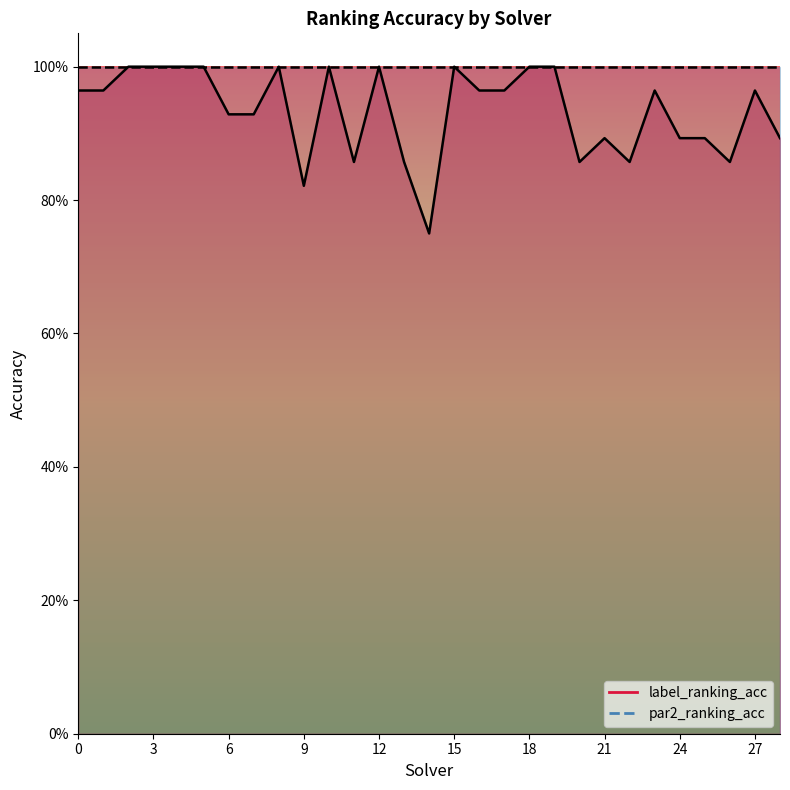

How many values are between 0 and 1?

29